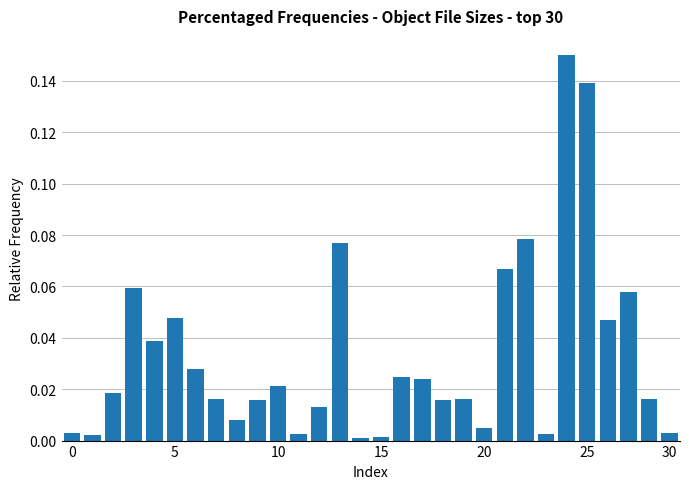

What is the sum of all values?

1.0